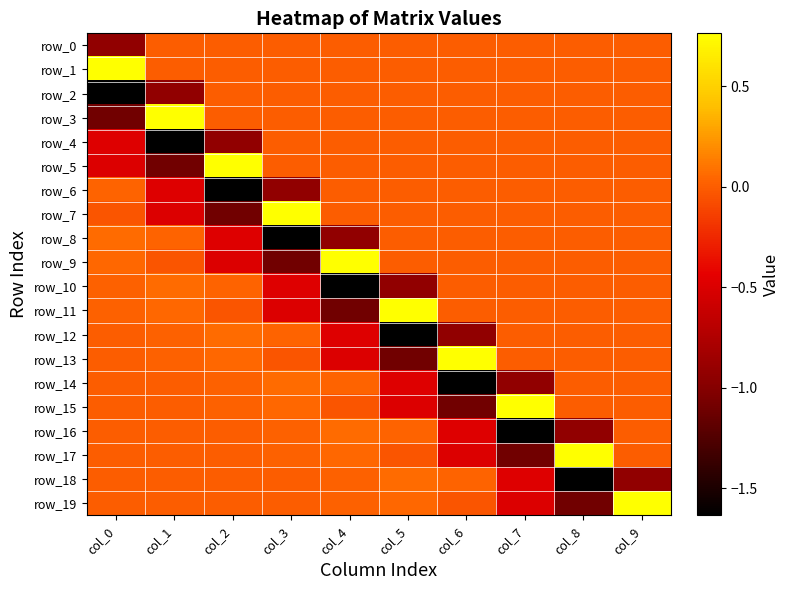

Is the value of row_11 at col_7 greater than the value of row_2 at col_7?

No